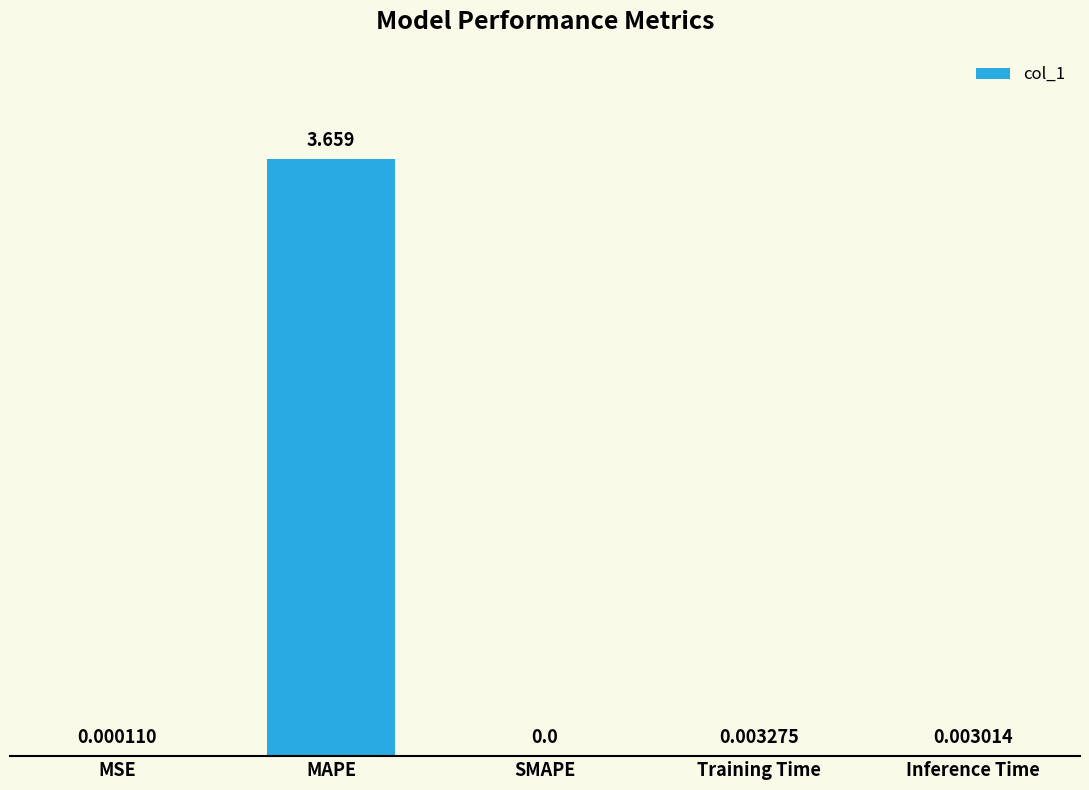

Are the bars horizontal?

No